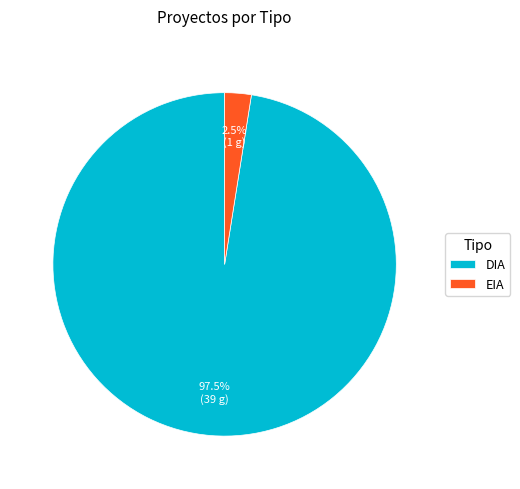

What percentage is NOT represented by DIA?

2.5%